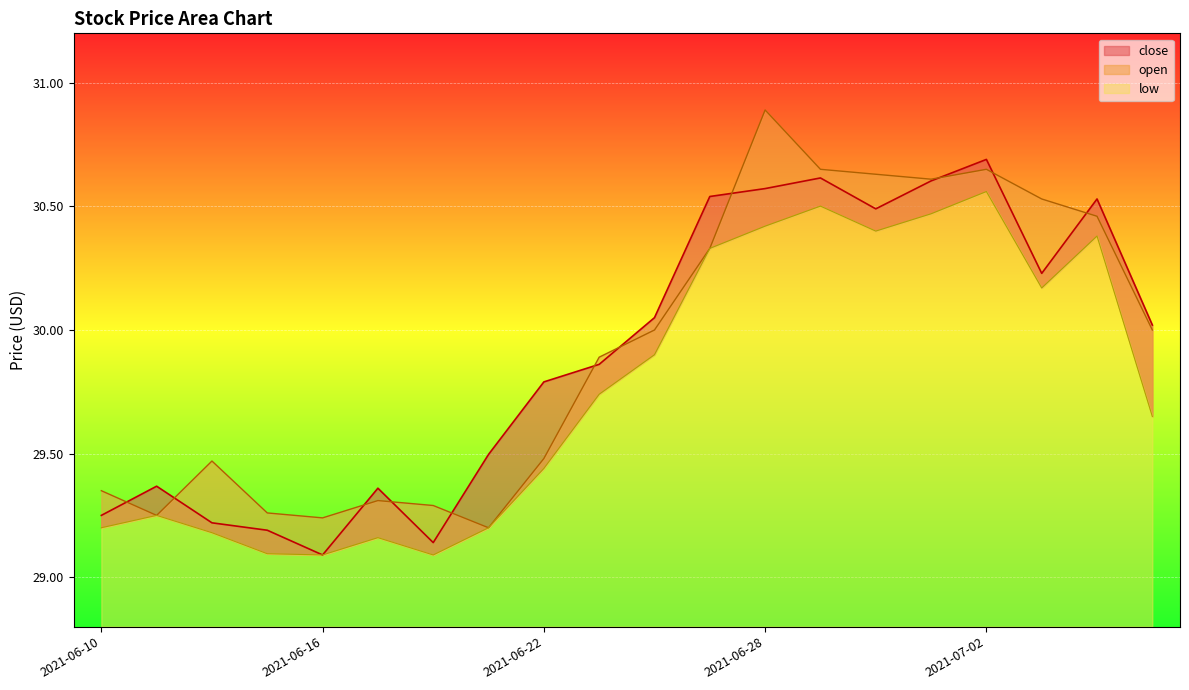

Rank the series at 2021-06-16 from lowest to highest value.

close, low, open